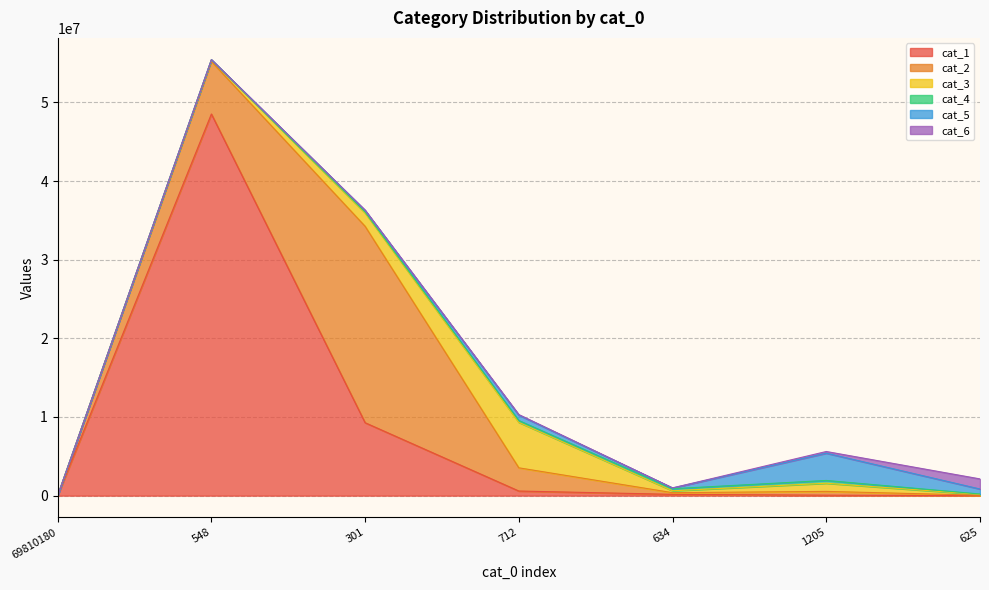

Which series has the largest total across all categories?

cat_1